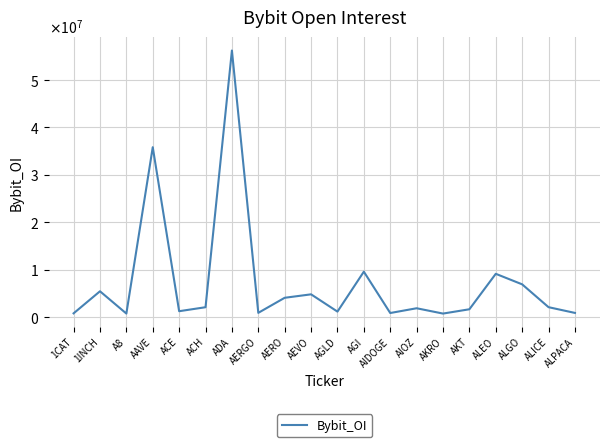

Does the chart have visible grid lines?

Yes